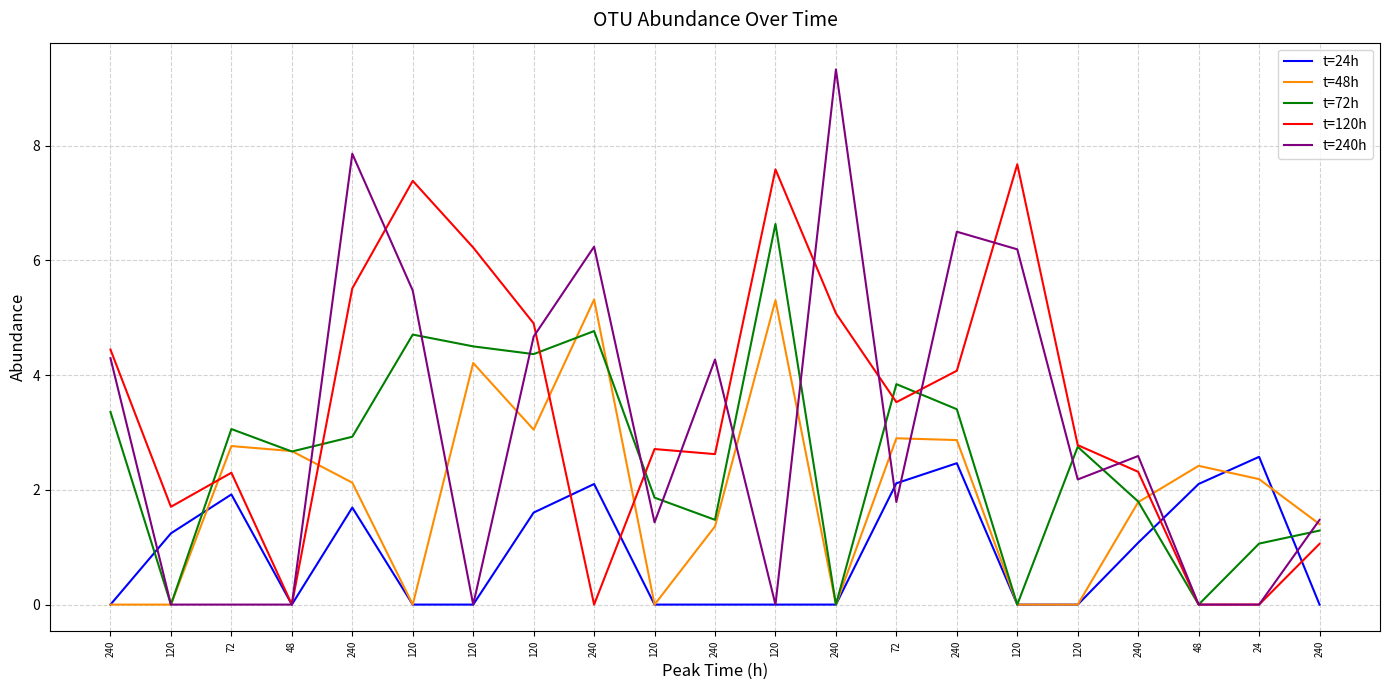

Does the chart display data point markers on the line(s)?

No